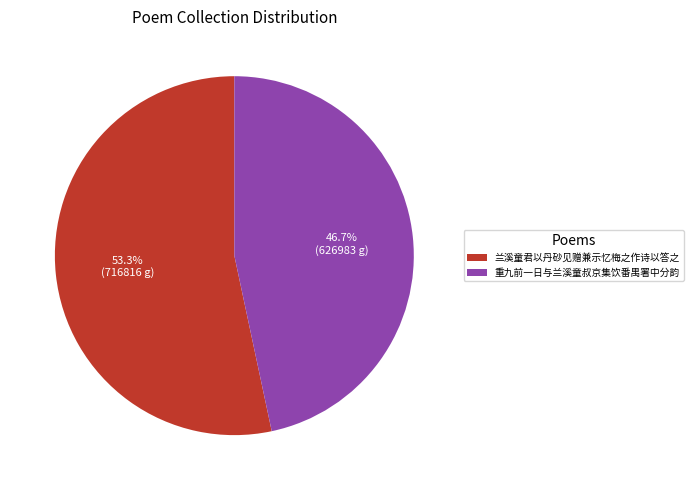

What is the majority slice?

兰溪童君以丹砂见赠兼示忆梅之作诗以答之